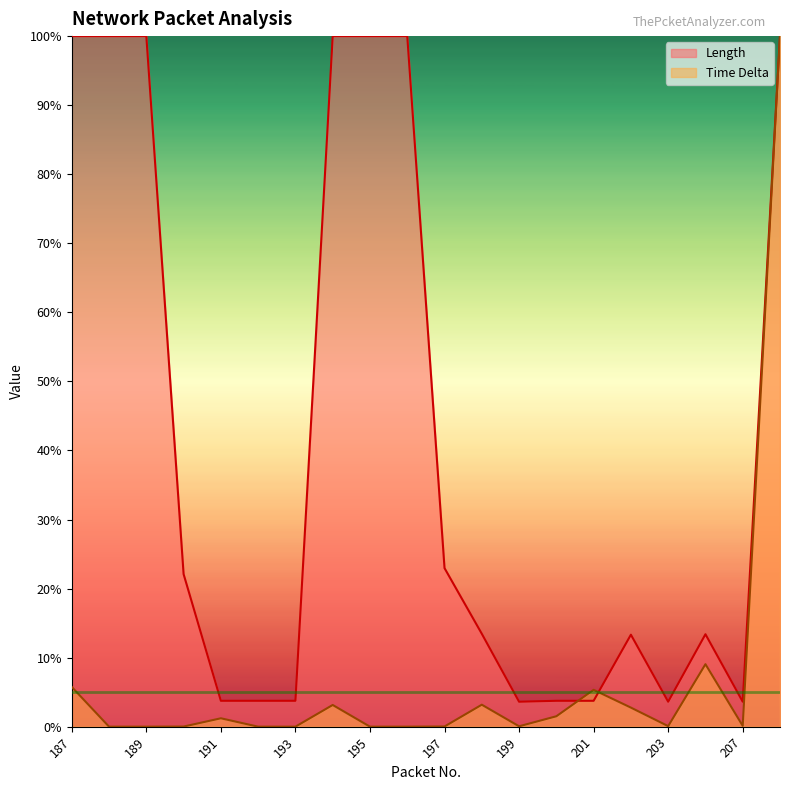

True or false: Time Delta has a value of 0.0 at 188.

True